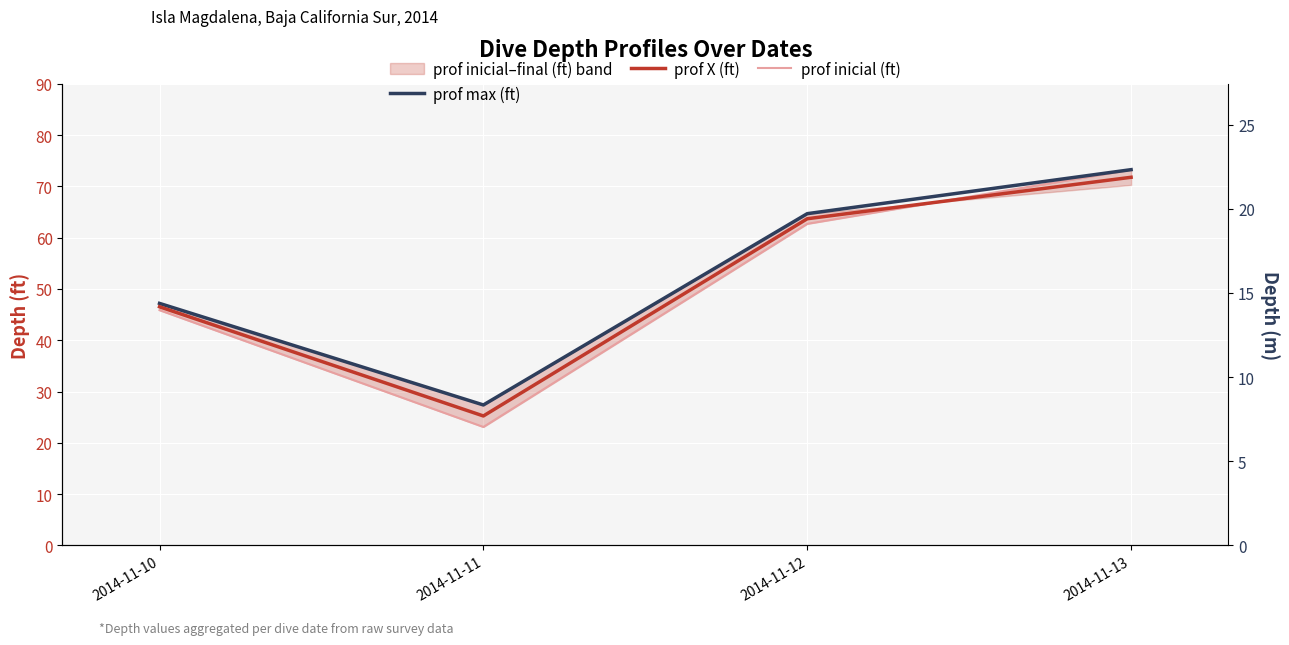

Which label corresponds to the smallest value in the chart?

2014-11-11